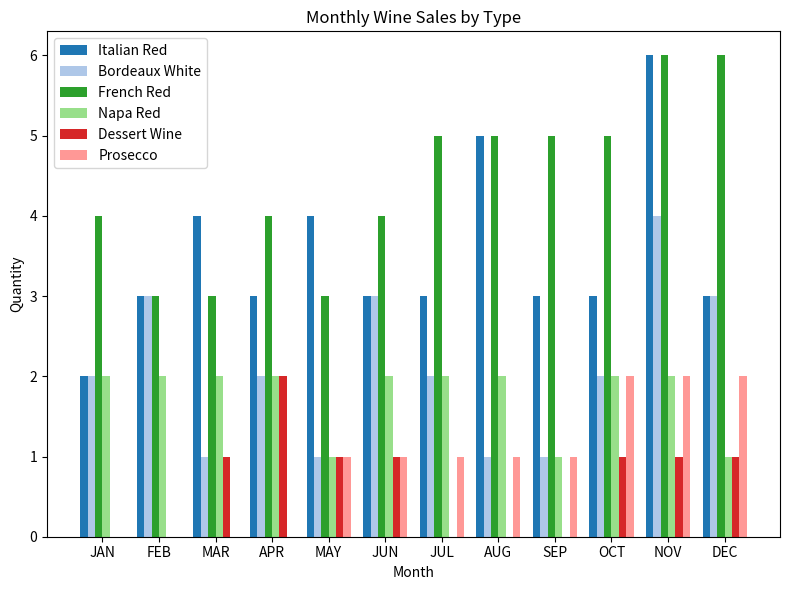

What is the maximum value for Italian Red?

6